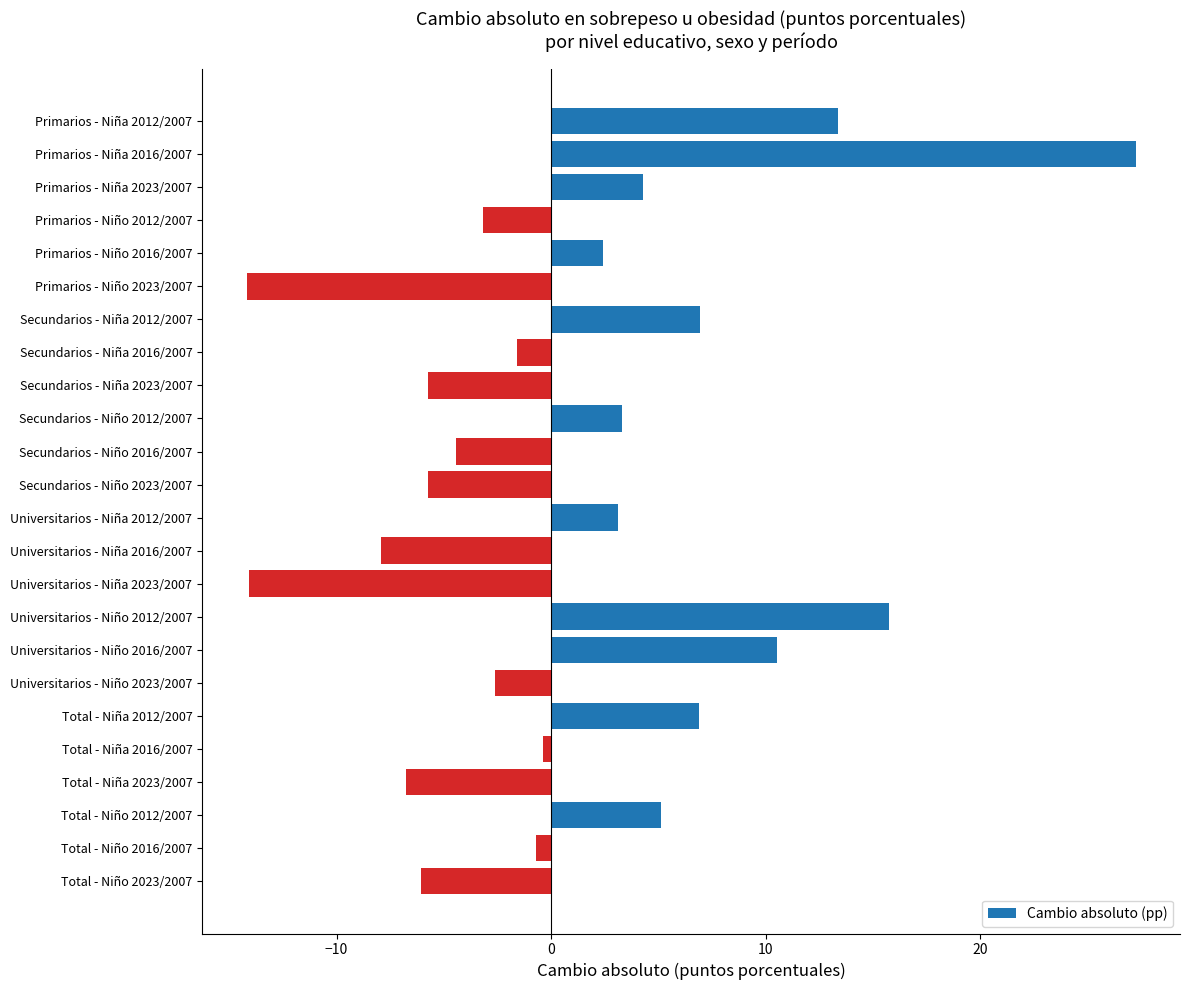

What is the difference between the maximum and minimum values?

41.4